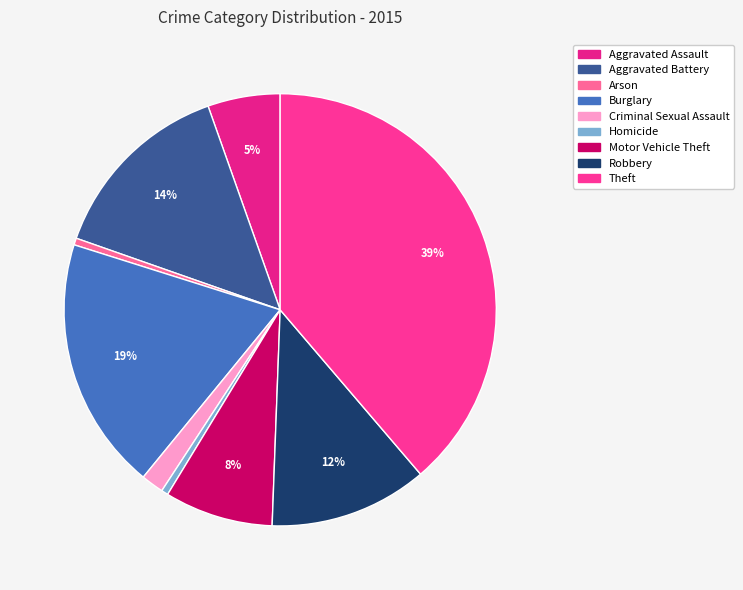

To the nearest percent, what percentage of the pie is Homicide?

1%